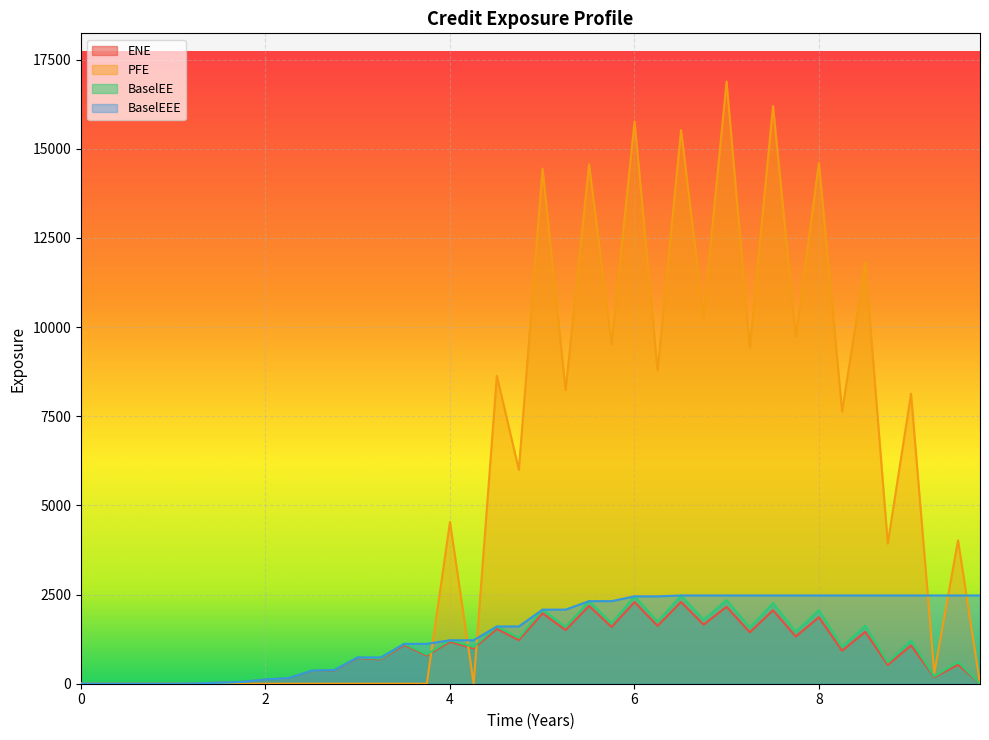

How many categories are shown in the chart?

40